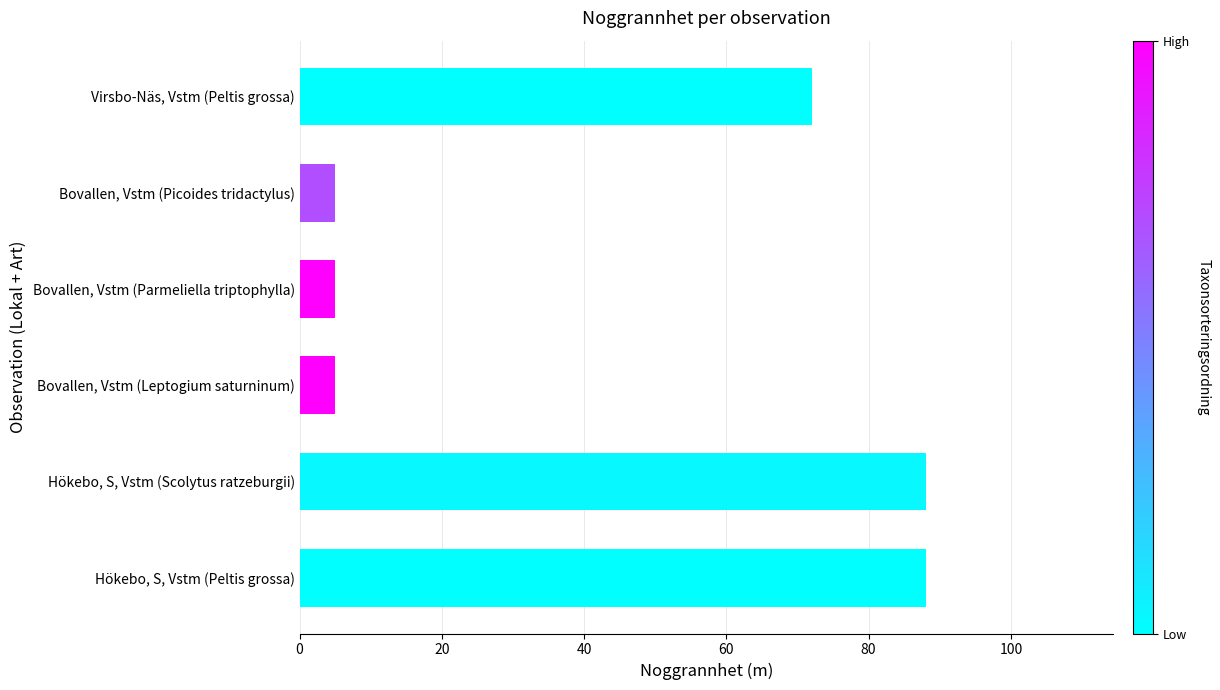

At which label is the value closest to 46?

Virsbo-Näs, Vstm (Peltis grossa)